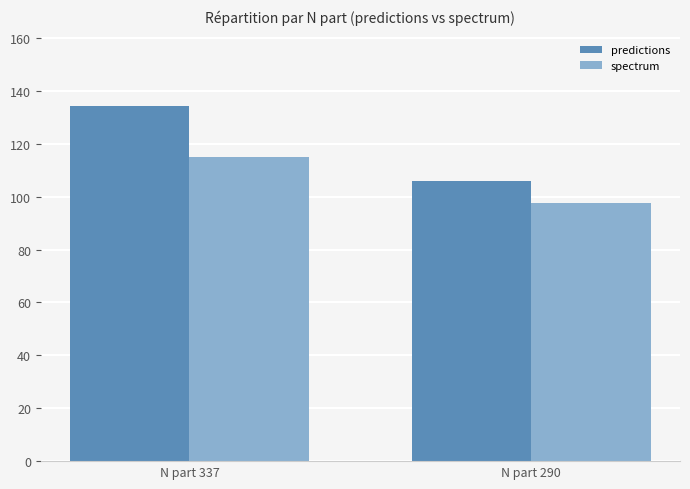

What is the difference between the highest and lowest values at N part 290?

8.4